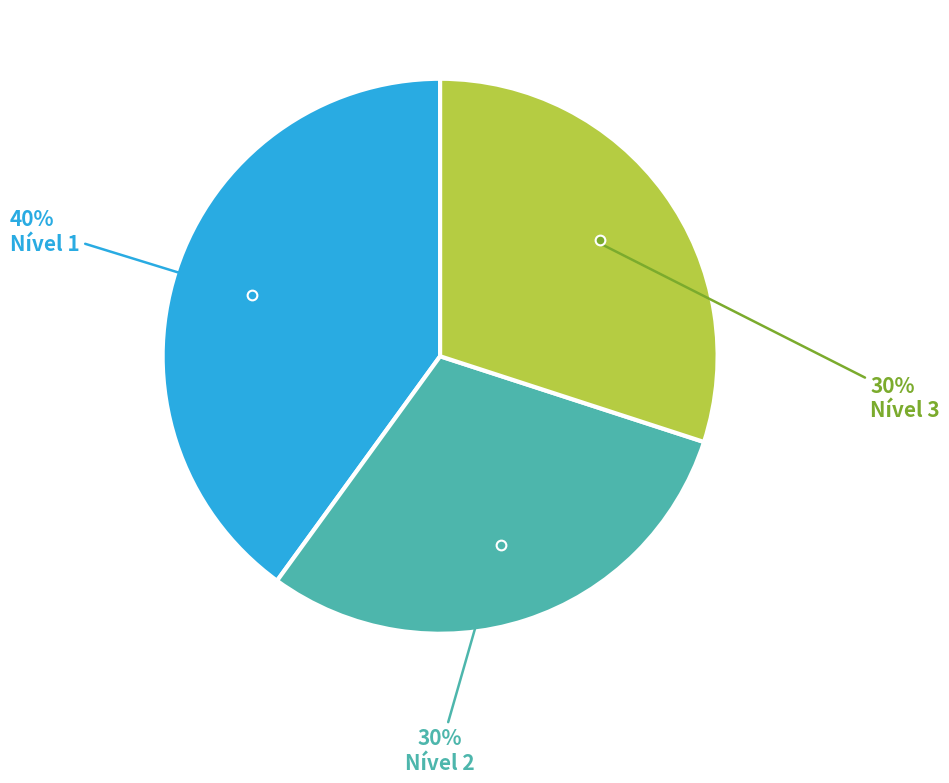

Count the number of slices in the pie.

3